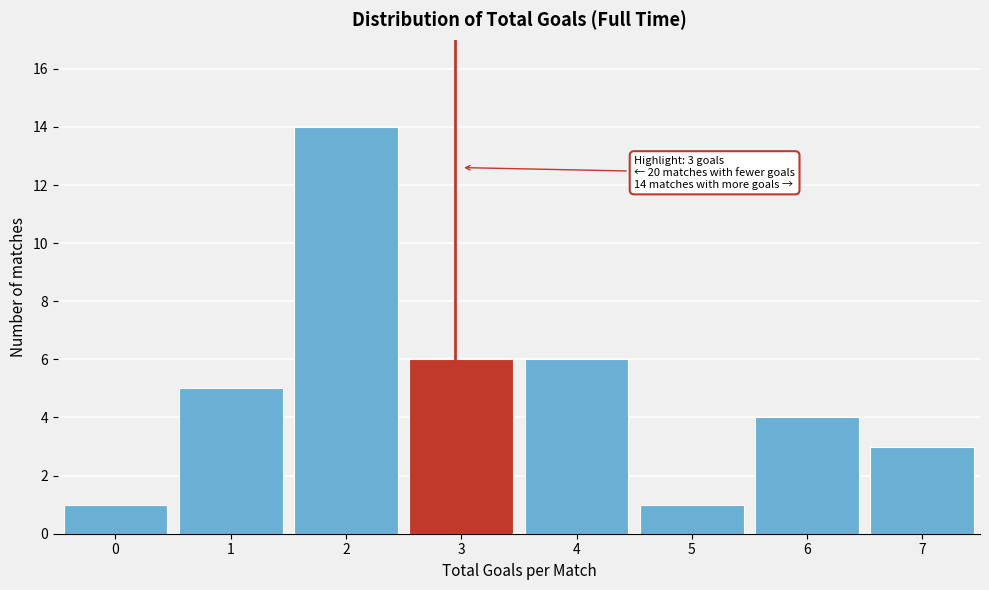

Reading right to left, list all the values displayed in this chart.

3	4	1	6	6	14	5	1